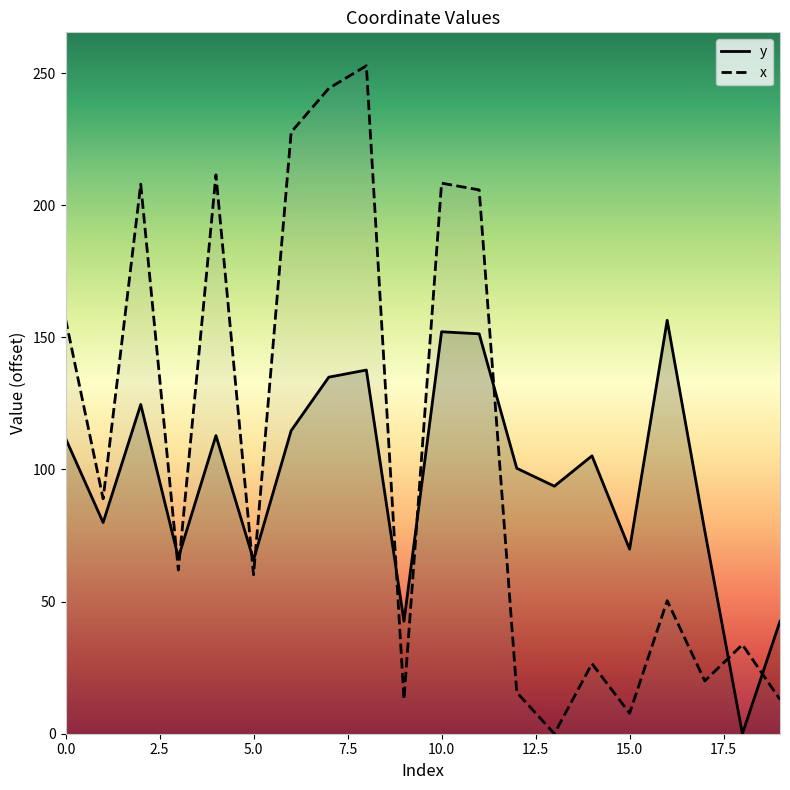

What is the total value across all series at 14?

131.7